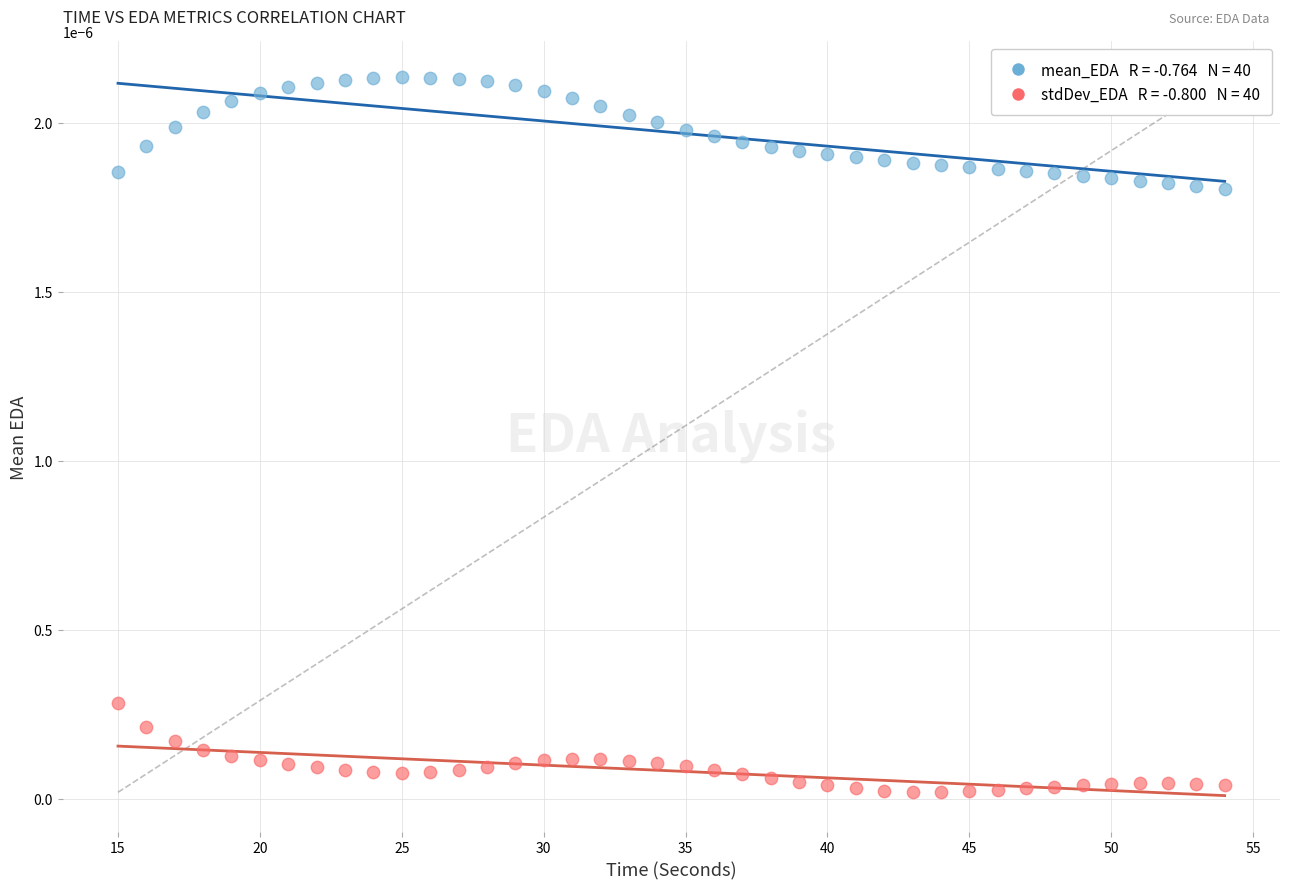

Across all data points, what is the range of X values (max minus min)?

39.0